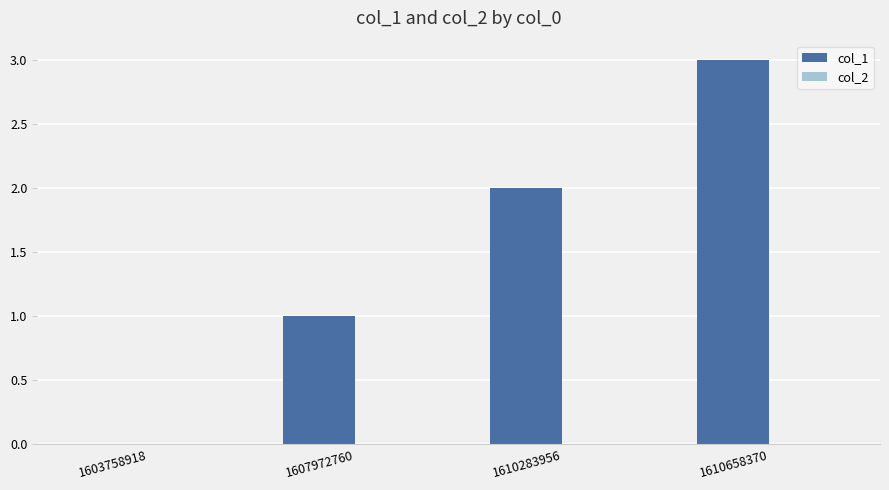

What is the approximate value at 1610658370?

3